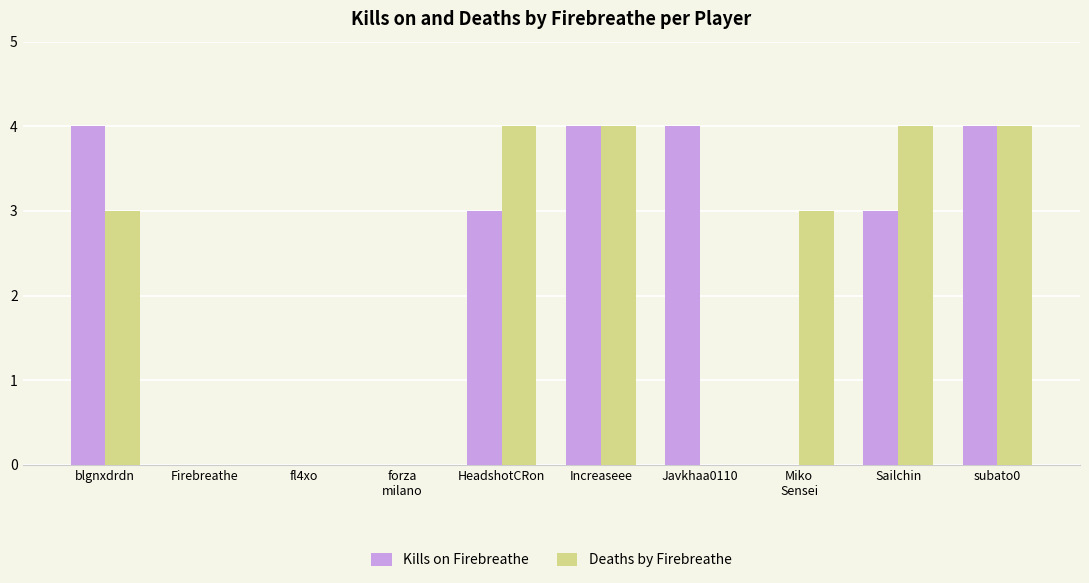

What is the highest value of the Deaths by Firebreathe series?

4